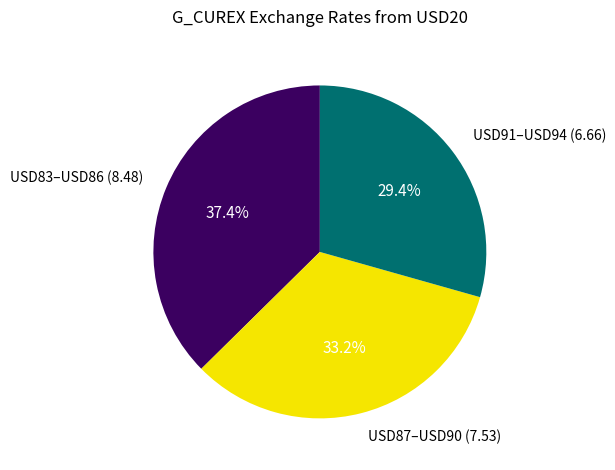

Is there a majority slice in this chart?

No